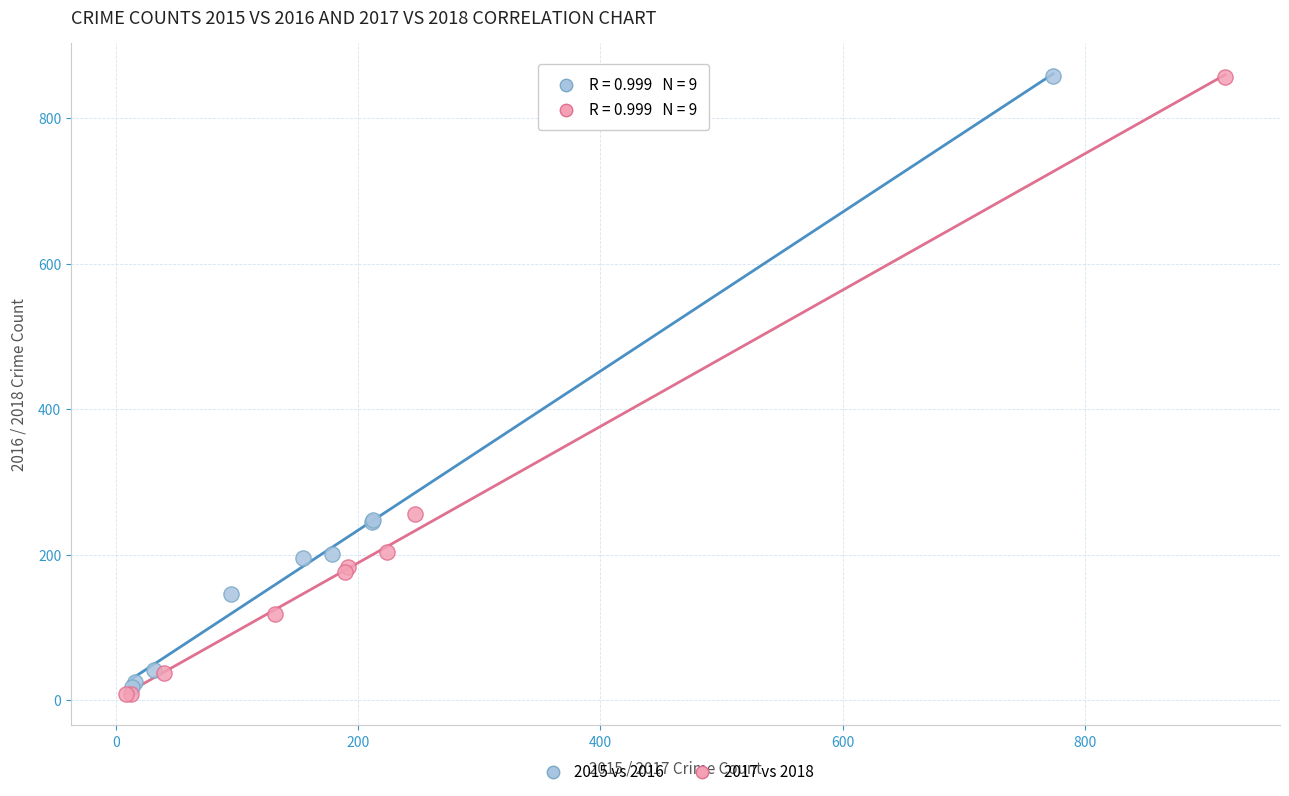

What are all the series names shown in the legend?

2015 vs 2016, 2017 vs 2018